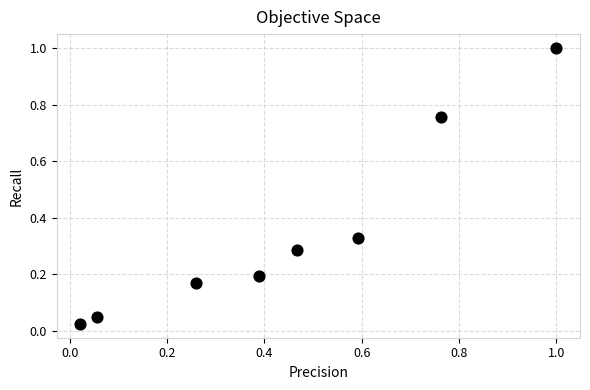

What is the average X value?

0.4